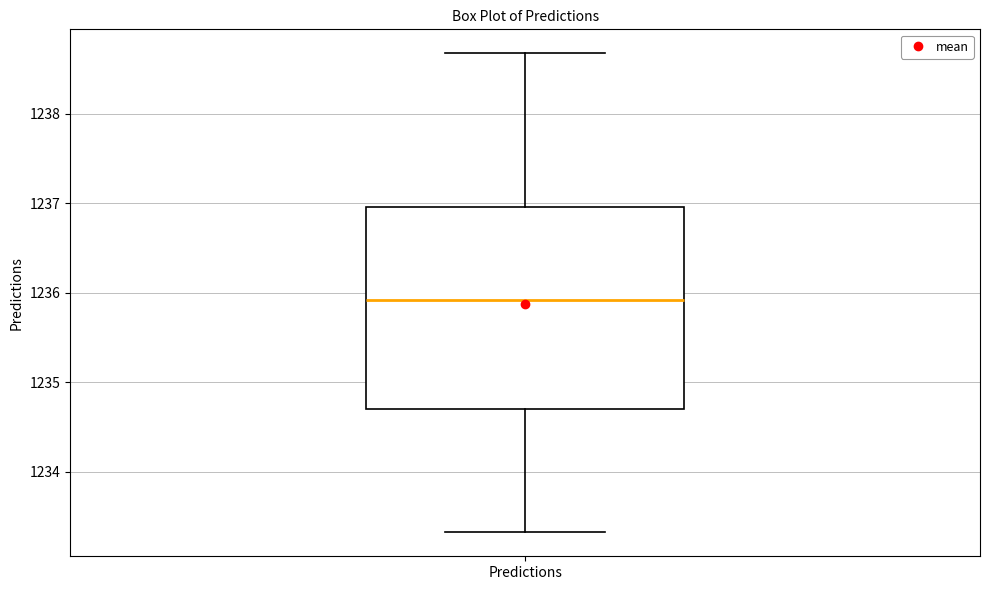

Where does the median line of the box for Predictions sit on the y-axis? The values are not printed on the chart, so give them approximately, as read against the axis.

1235.9